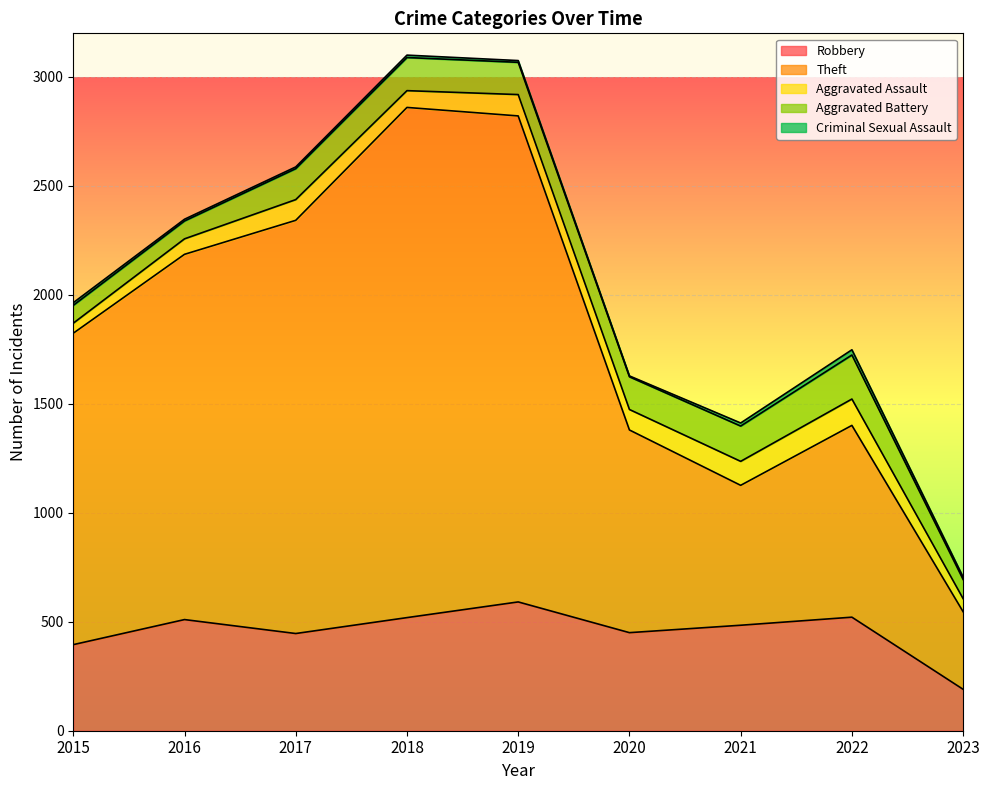

What is the smallest value displayed?

4